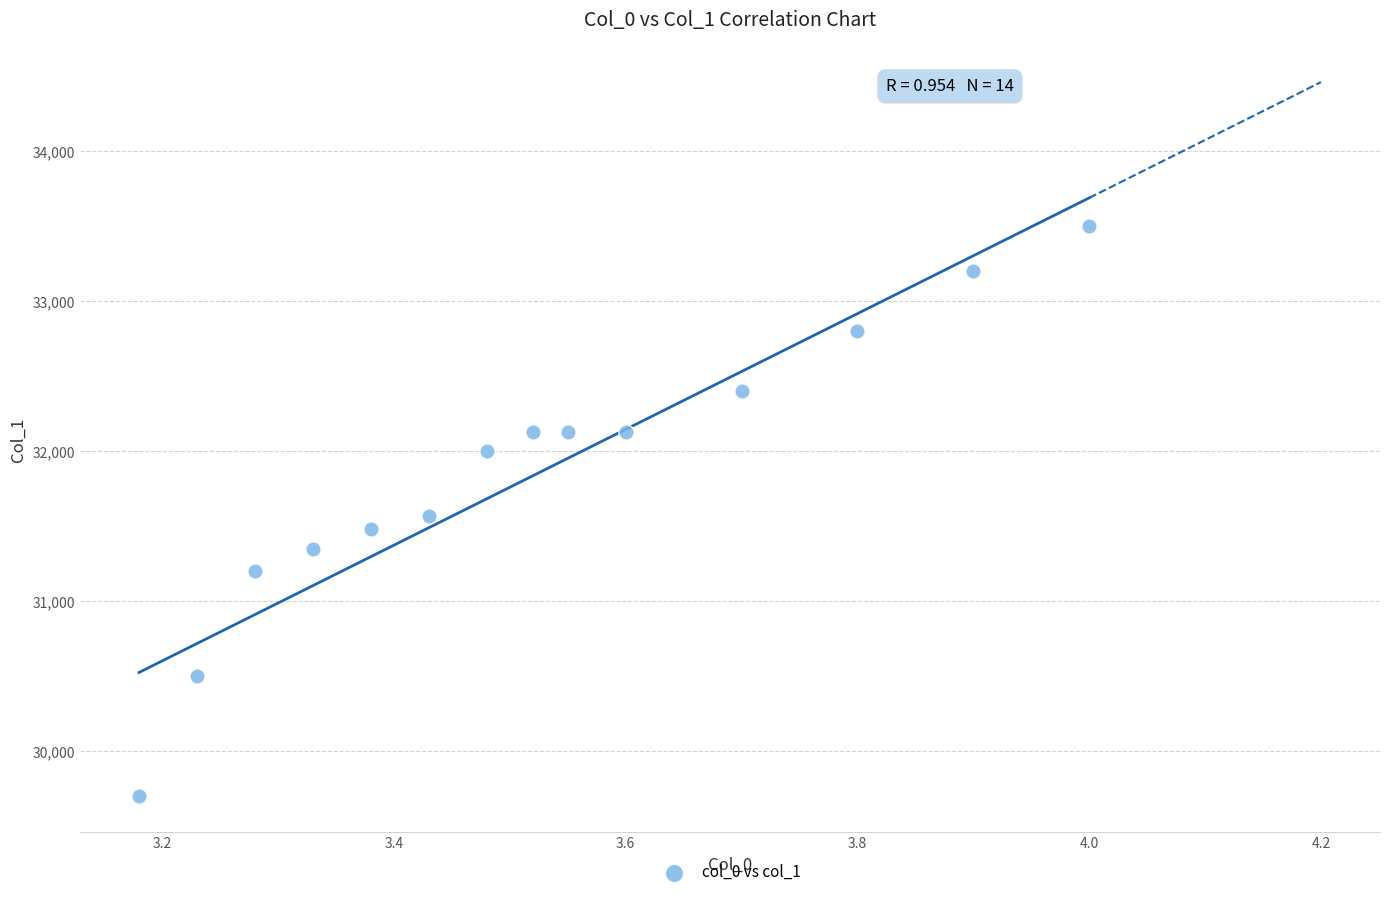

What is the range of Y values (max minus min)?

3800